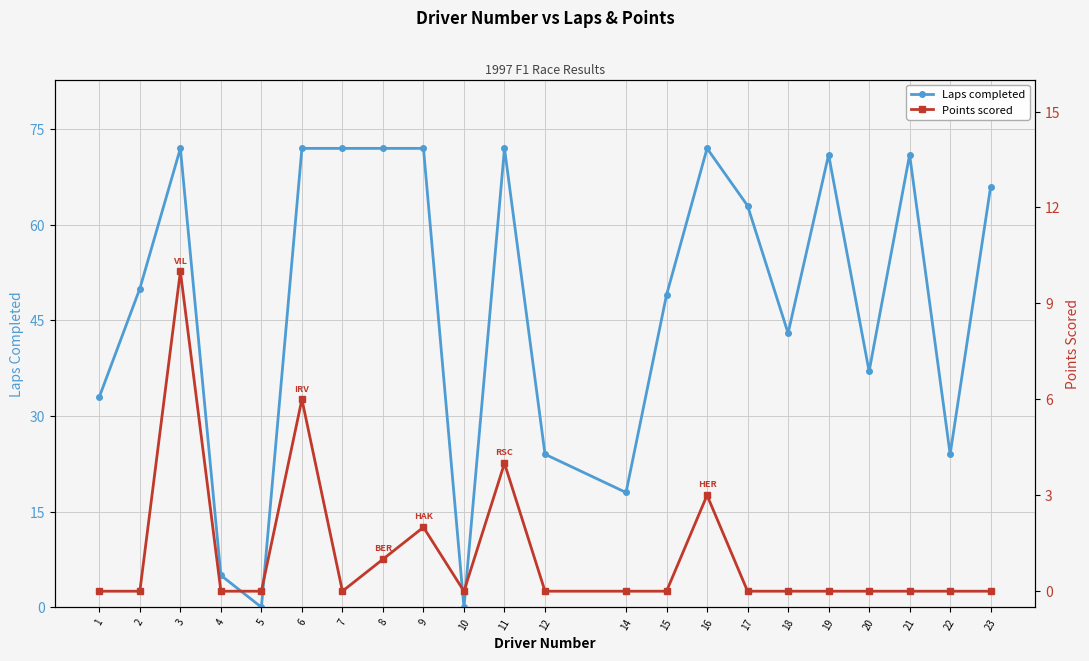

Where is Laps completed nearest to the value 36?

20